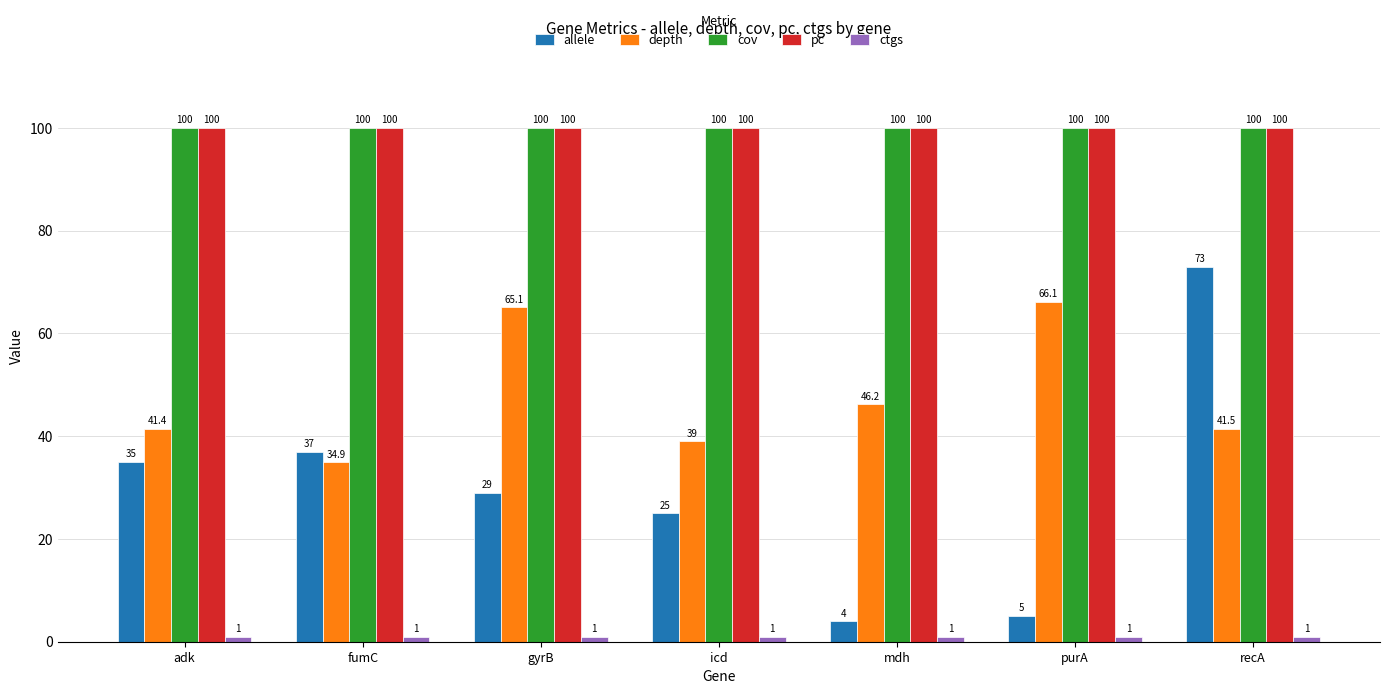

What is the difference between the highest and lowest values at gyrB?

99.0